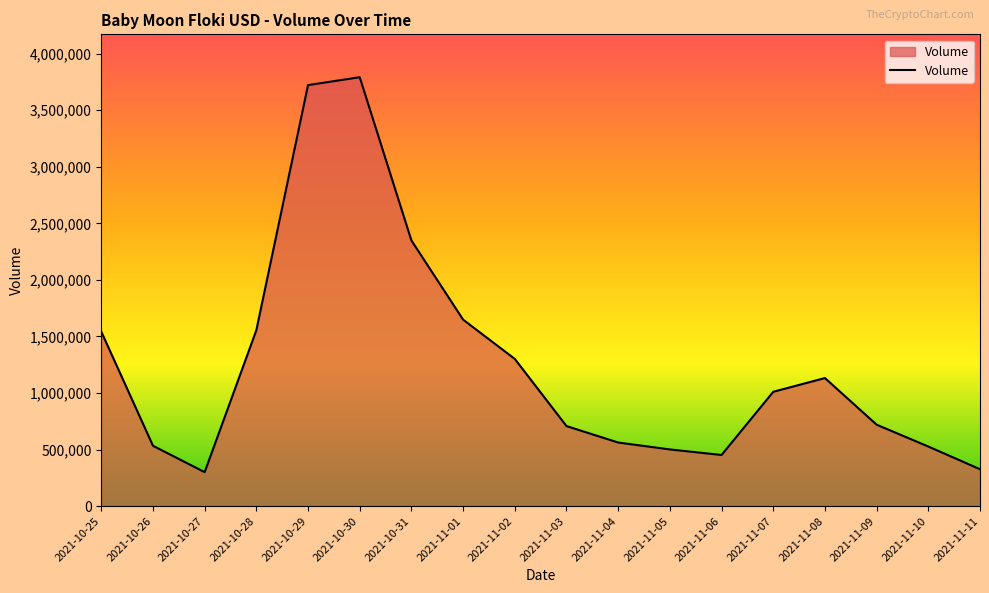

What value does the data have at 2021-11-11, to the nearest 10?

326730